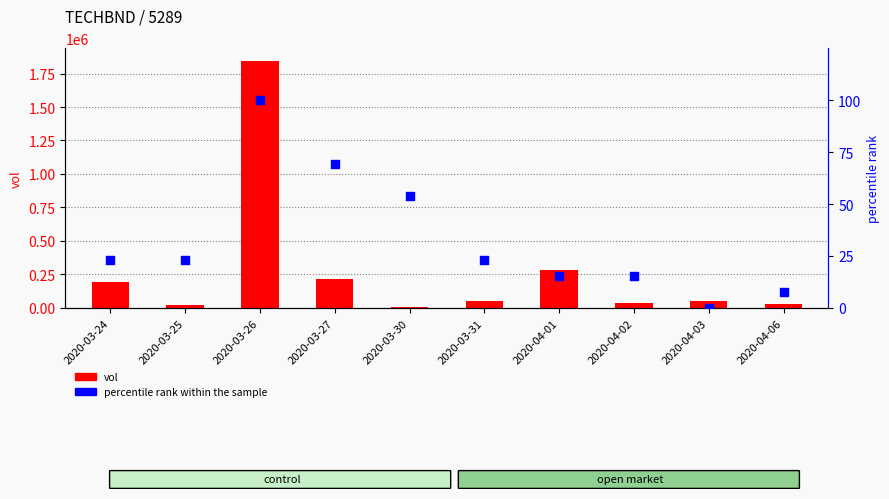

Which series reaches the minimum Y coordinate?

percentile rank within the sample